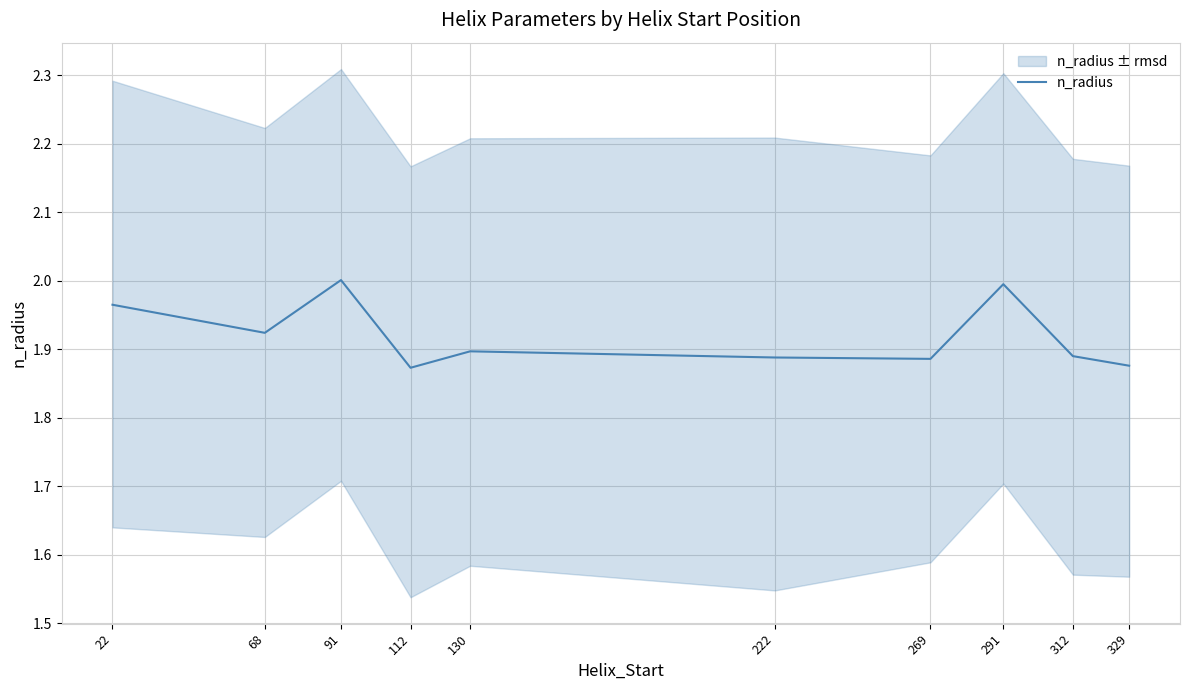

Does the chart display data point markers on the line(s)?

No